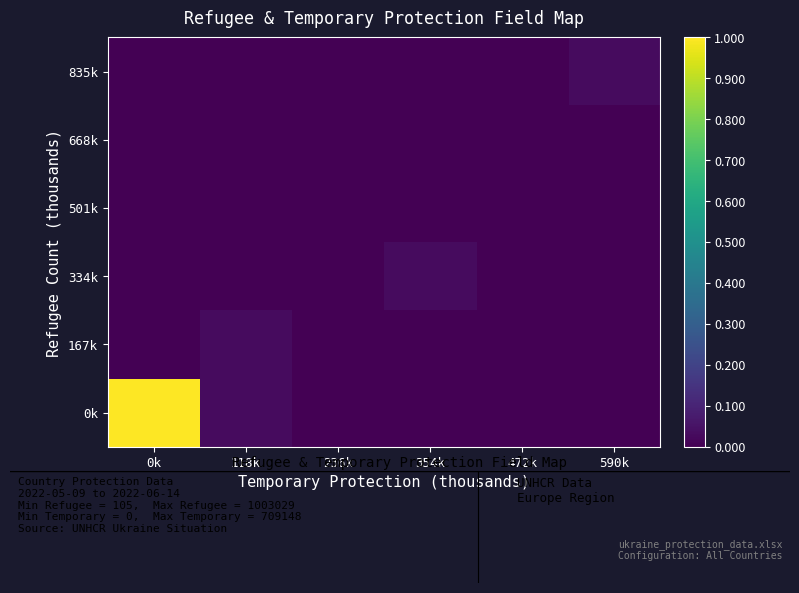

Between 236k and 472k, which is larger?

236k